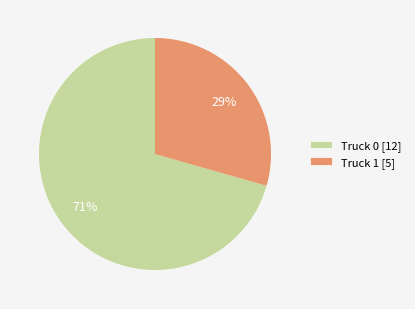

Which slice is the largest?

Truck 0